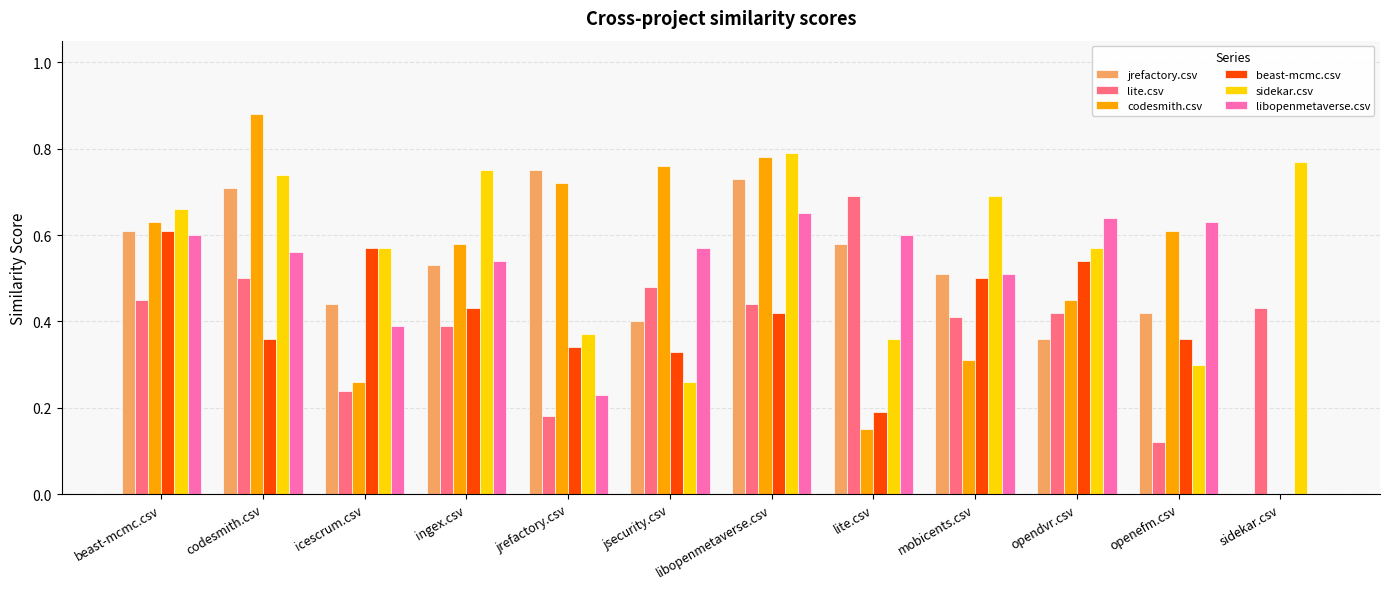

Where is lite.csv nearest to the value 0?

openefm.csv